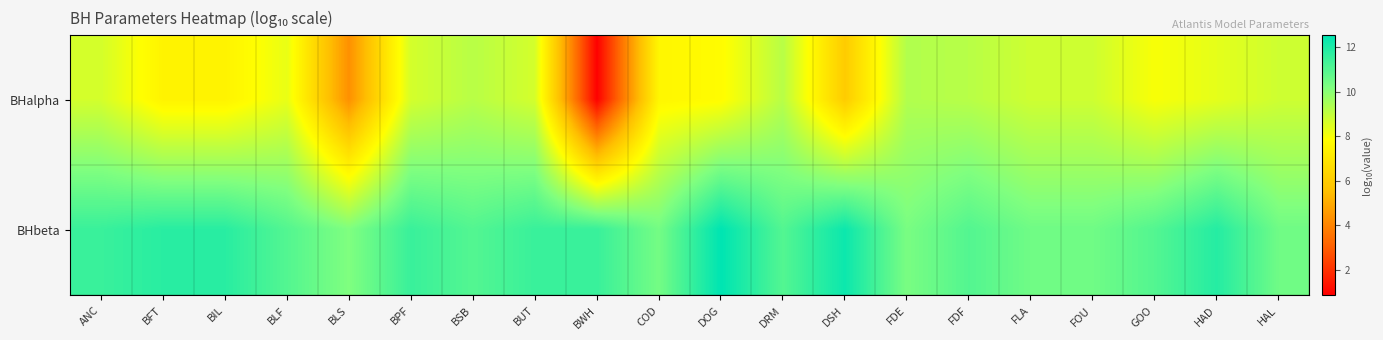

Rank the series by their maximum value, from highest to lowest.

BHbeta, BHalpha